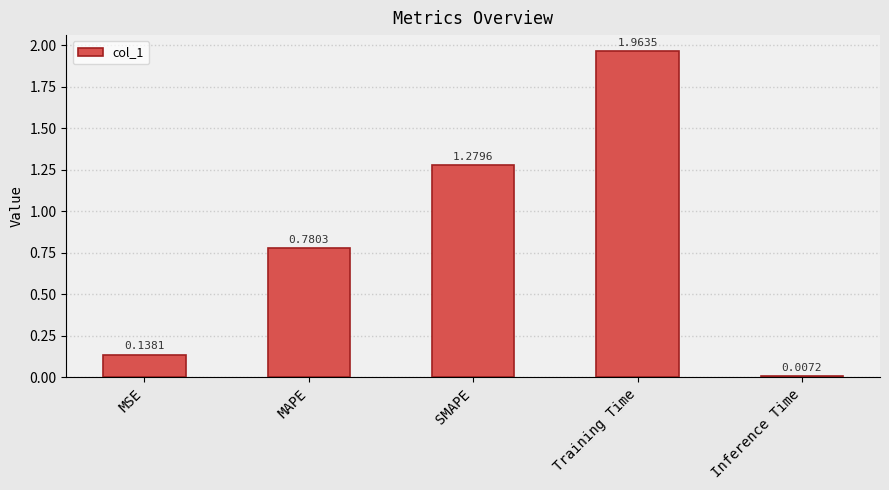

What is the label of the 3rd bar from the left?

SMAPE